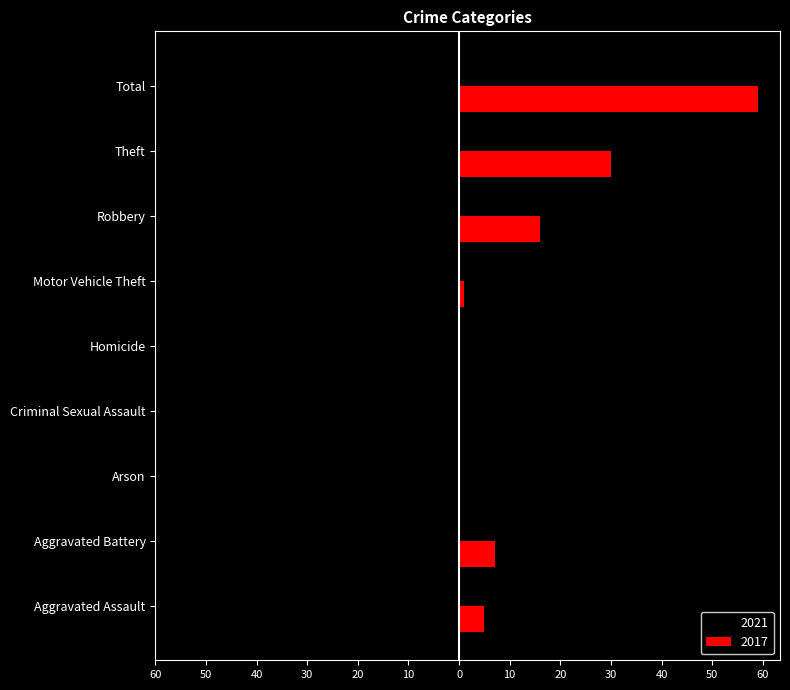

What is the label of the 3rd bar from the left?

Arson